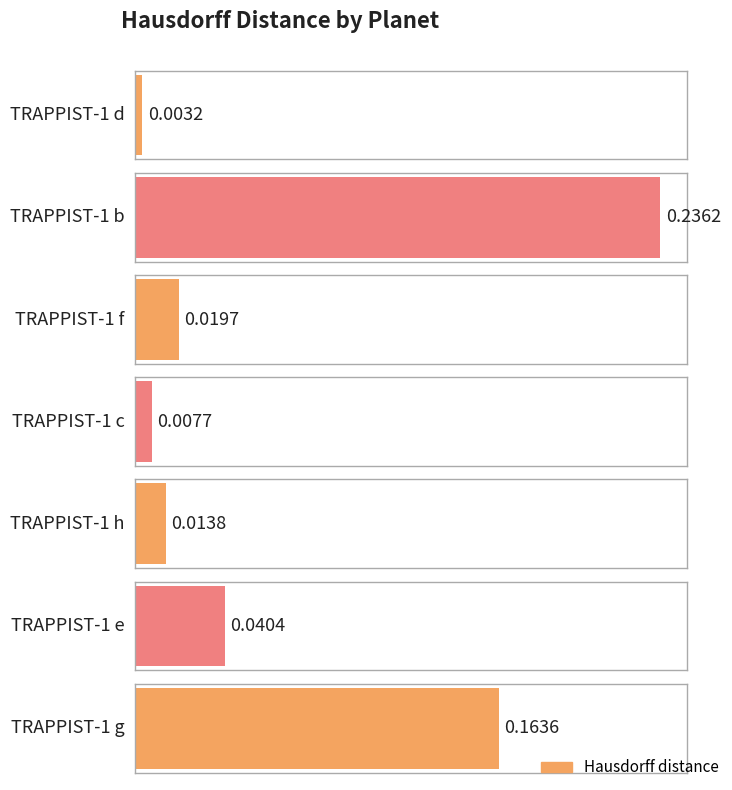

Reading left to right, list all the values displayed in this chart.

TRAPPIST-1 d=0.0	TRAPPIST-1 b=0.2	TRAPPIST-1 f=0.0	TRAPPIST-1 c=0.0	TRAPPIST-1 h=0.0	TRAPPIST-1 e=0.0	TRAPPIST-1 g=0.2